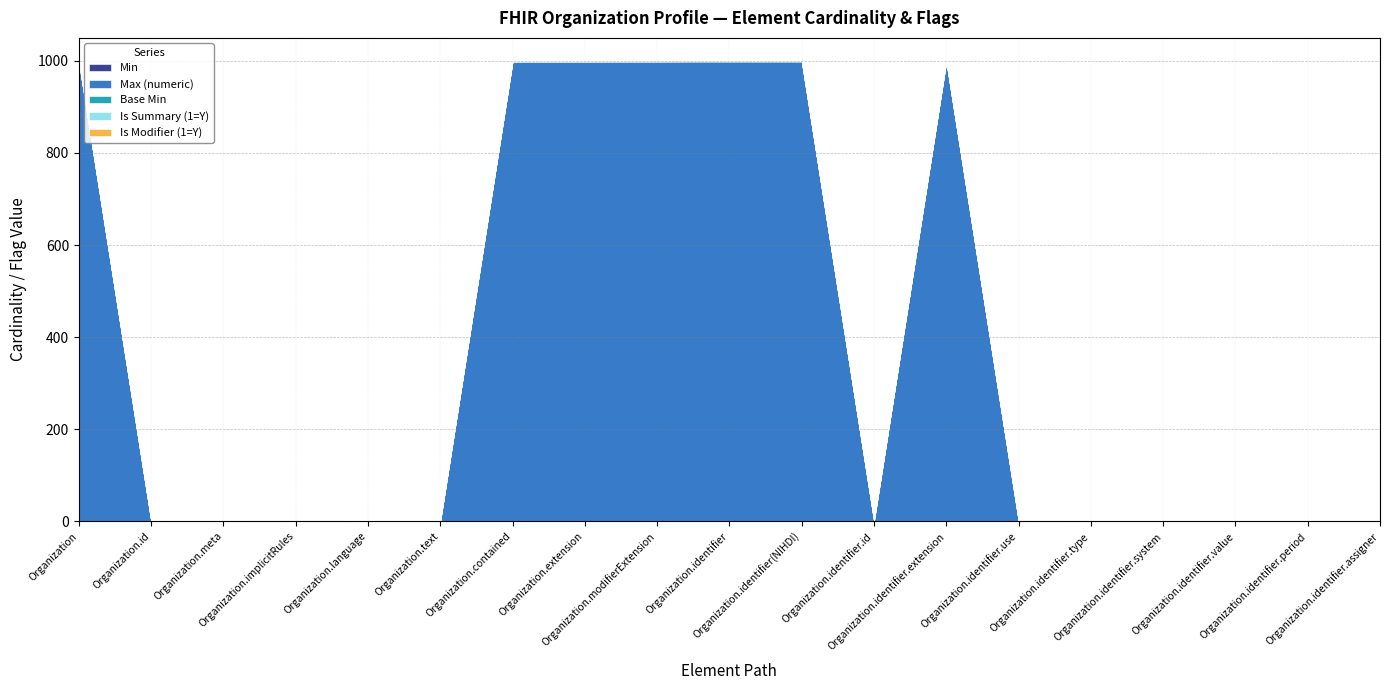

Reading left to right, transcribe all the data shown in this chart.

Min: 0	0	0	0	0	0	0	0	0	0	0	0	0	0	0	1	1	0	0
Max (numeric): 999	1	1	1	1	1	999	999	999	999	999	1	999	1	1	1	1	1	1
Base Min: 0	0	0	0	0	0	0	0	0	0	0	0	0	0	0	0	0	0	0
Is Summary (1=Y): 0	1	1	1	0	0	0	0	0	1	1	0	0	1	1	1	1	1	1
Is Modifier (1=Y): 0	0	0	1	0	0	0	0	1	0	0	0	0	1	0	0	0	0	0